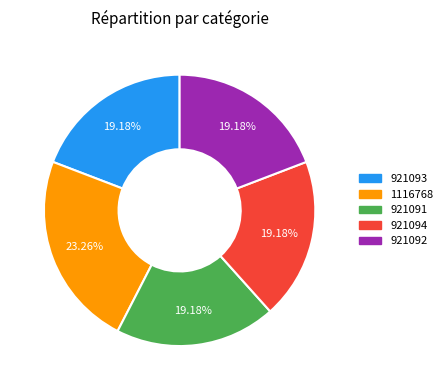

Is there a majority slice in this chart?

No